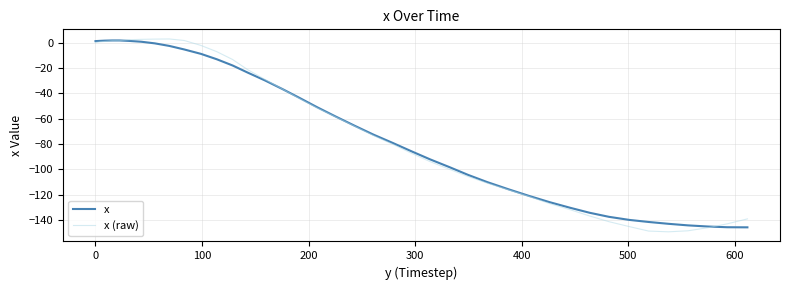

Which series has the largest range (max minus min)?

x (raw)